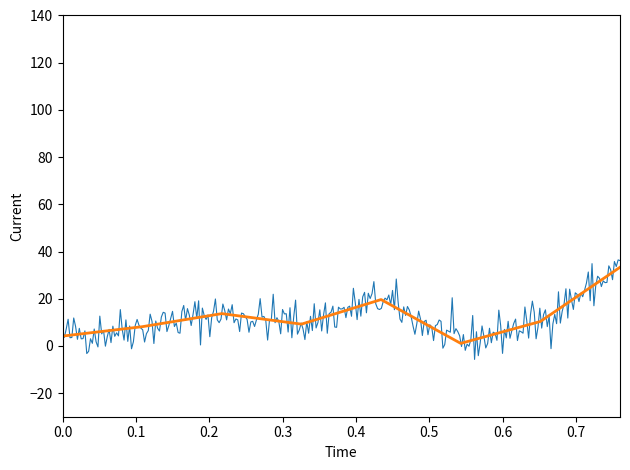

What is the maximum value shown in the chart?

33.3